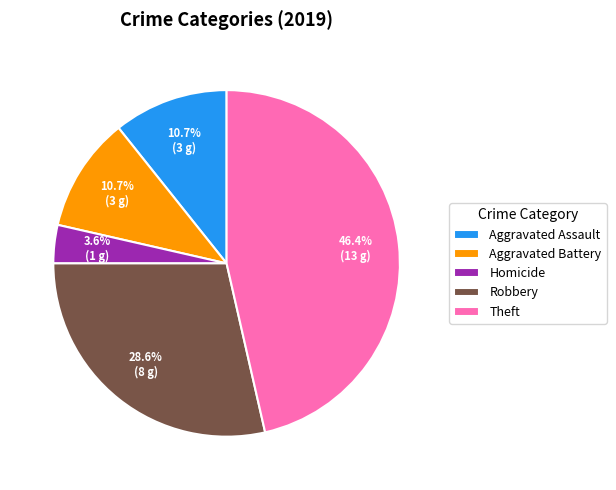

To the nearest percent, what is the combined percentage of Theft and Aggravated Battery?

57%